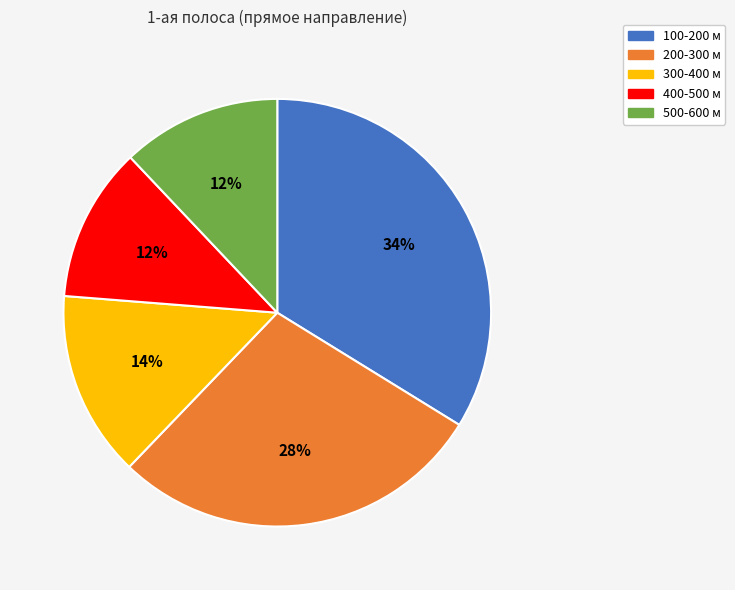

What is the largest slice in the pie chart?

100-200 м